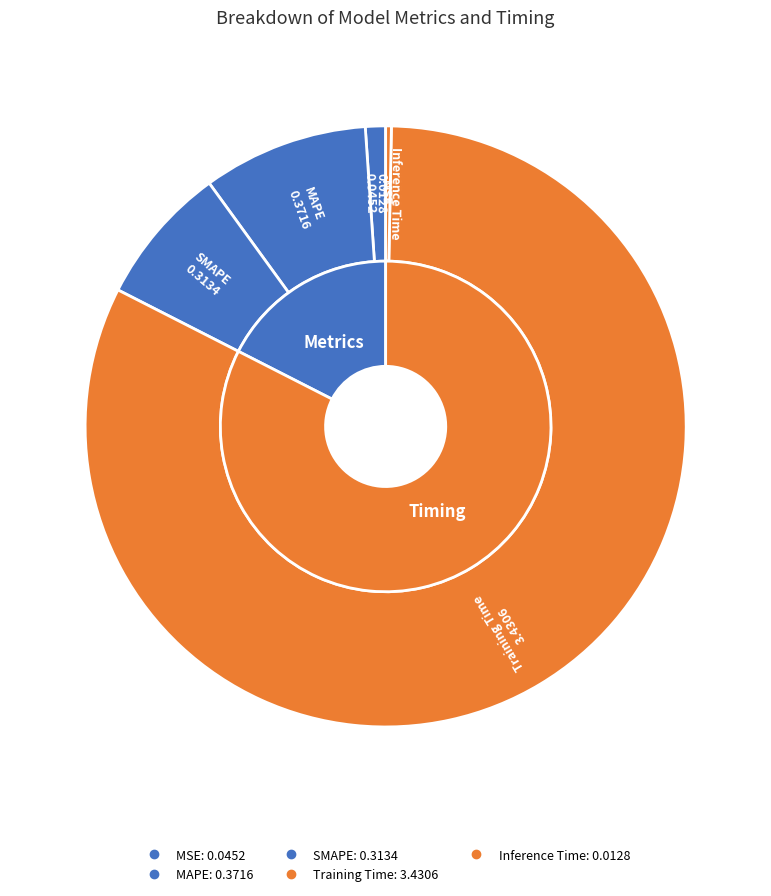

Between SMAPE and Inference Time, which is larger?

SMAPE